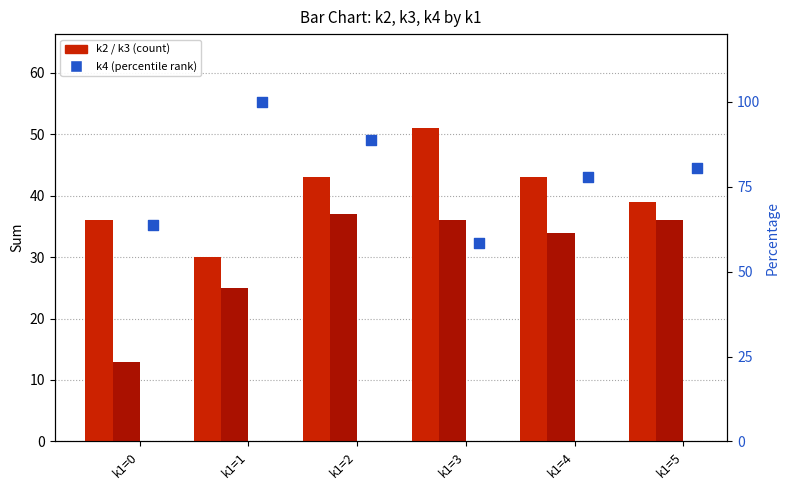

At which category is the sum across all series the highest?

k1=2